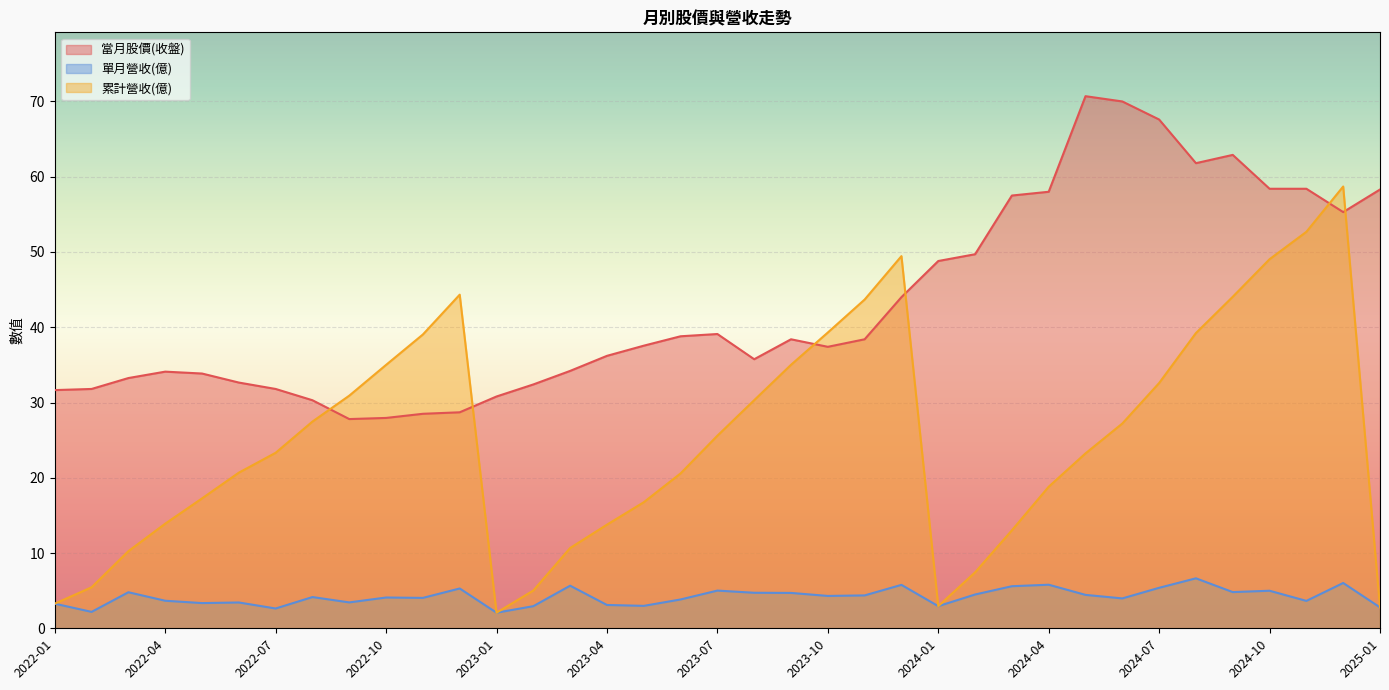

Reading left to right, list all the values displayed in this chart.

當月股價(收盤): 58.3	55.3	58.4	58.4	62.9	61.8	67.6	70.0	70.7	58.0	57.5	49.7	48.8	44.0	38.4	37.4	38.4	35.8	39.1	38.8	37.5	36.2	34.2	32.4	30.8	28.7	28.5	27.9	27.8	30.3	31.8	32.6	33.9	34.1	33.2	31.8	31.6
單月營收(億): 2.8	6.0	3.6	5.0	4.8	6.6	5.4	4.0	4.4	5.8	5.6	4.5	2.9	5.8	4.4	4.3	4.7	4.7	5.0	3.8	3.0	3.1	5.7	2.9	2.1	5.3	4.0	4.1	3.4	4.2	2.6	3.4	3.4	3.7	4.8	2.2	3.3
累計營收(億): 2.8	58.7	52.7	49.0	44.0	39.2	32.6	27.2	23.2	18.8	13.0	7.4	2.9	49.5	43.7	39.3	35.0	30.3	25.6	20.6	16.8	13.8	10.7	5.0	2.1	44.3	39.0	35.0	30.9	27.5	23.3	20.7	17.3	13.9	10.2	5.5	3.3